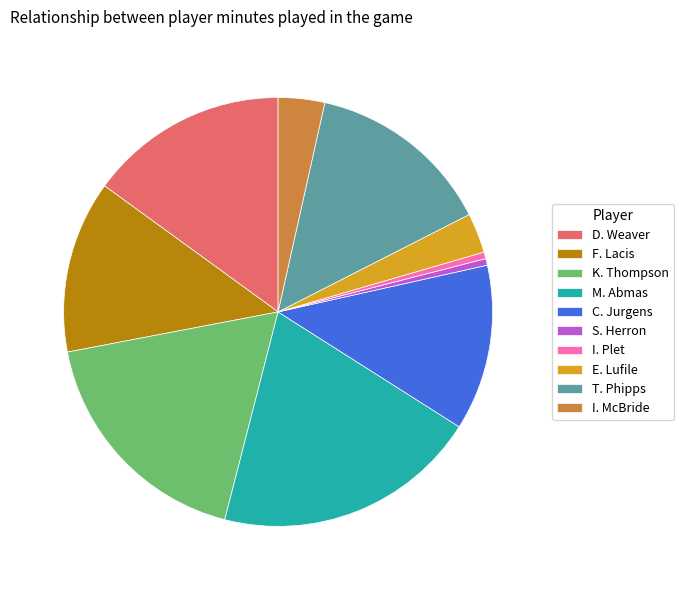

How many segments does this pie chart have?

10